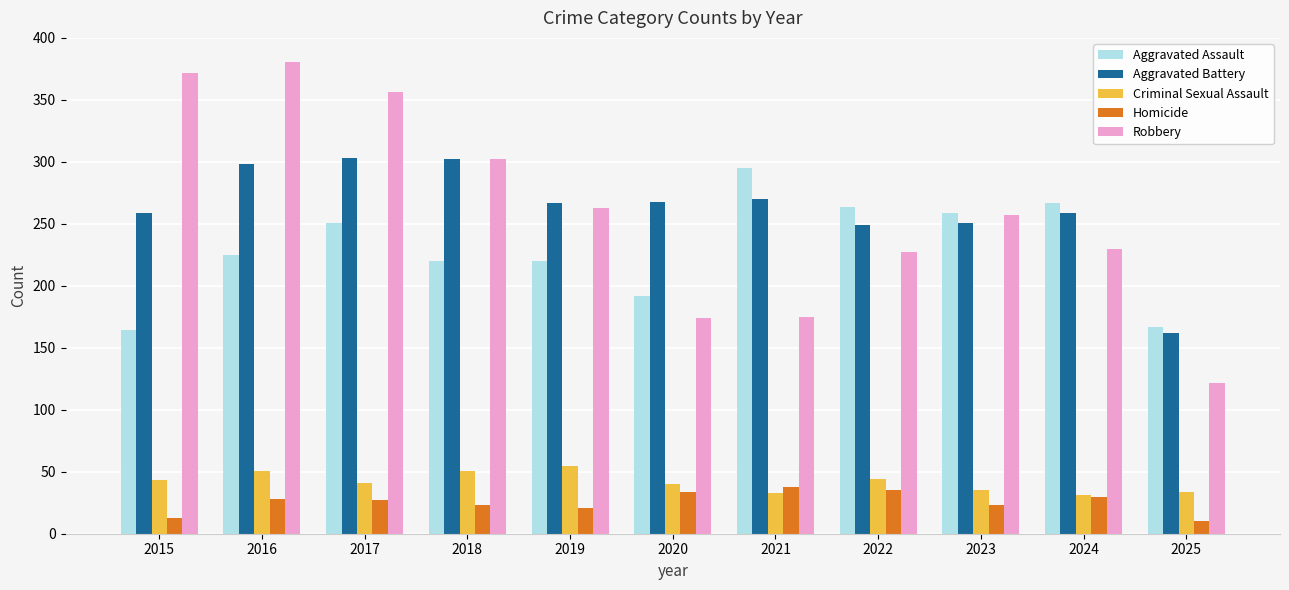

What is the total value across all series at 2017?

978